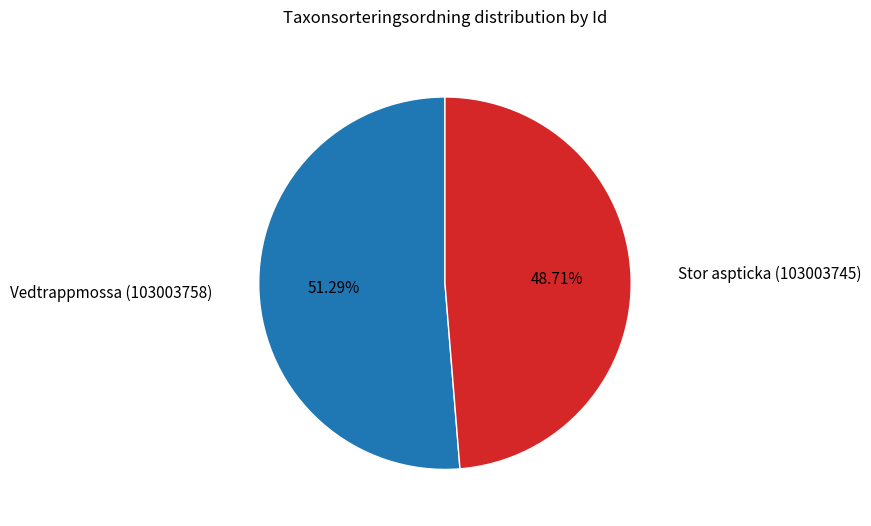

What is the largest slice in the pie chart?

Vedtrappmossa (103003758)